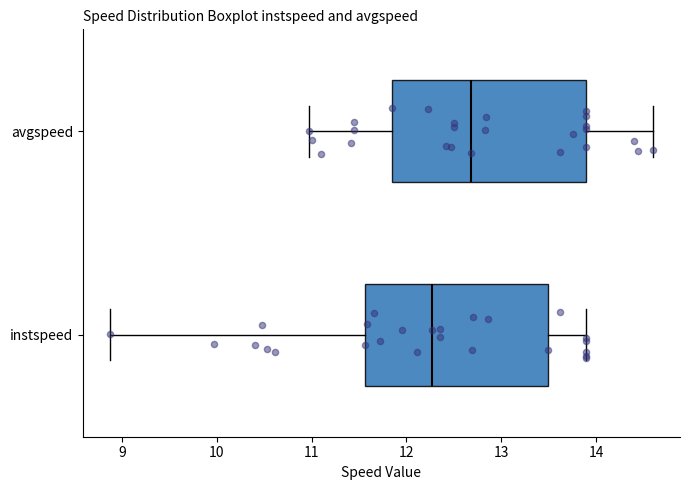

Which box has the furthest to the left median line?

instspeed